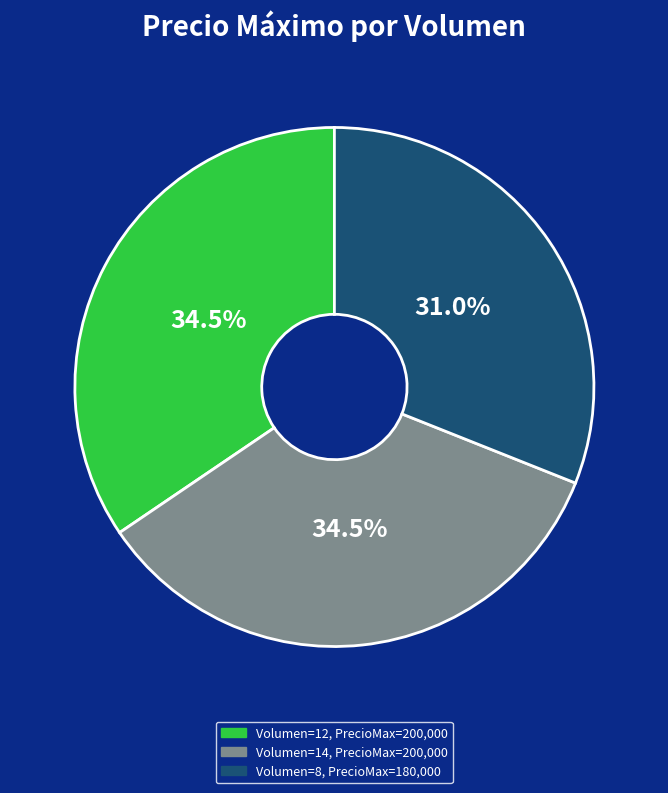

How many slices are in this pie chart?

3